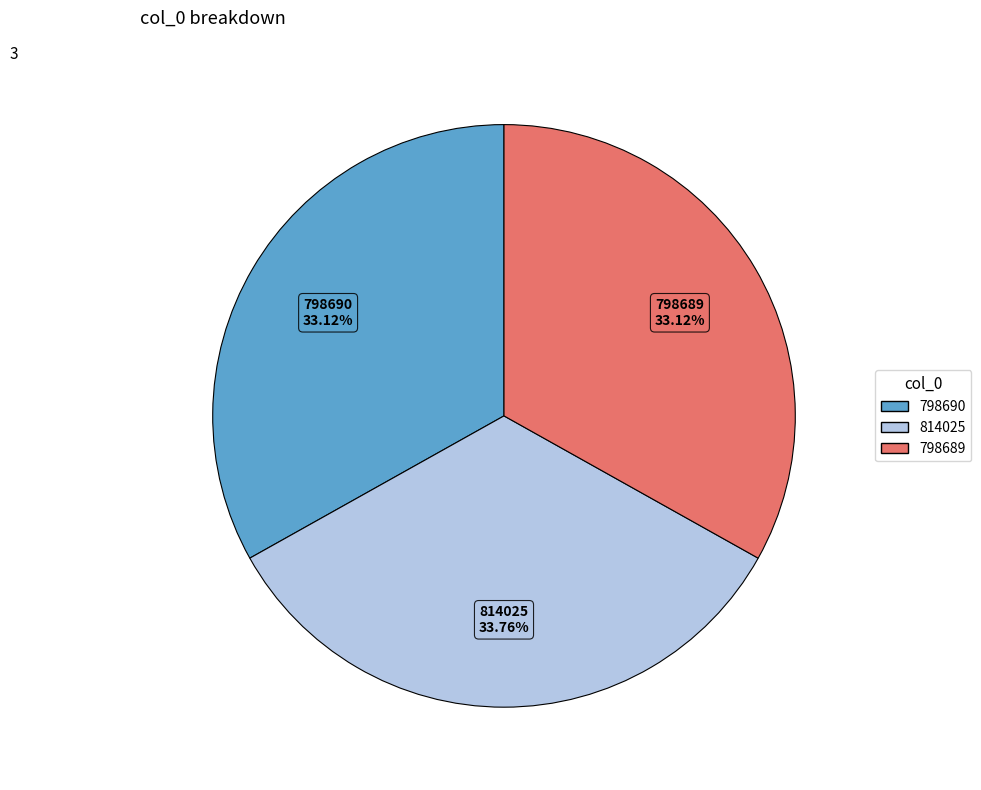

What is the ratio of the value at 814025 to the value at 798690?

1.0